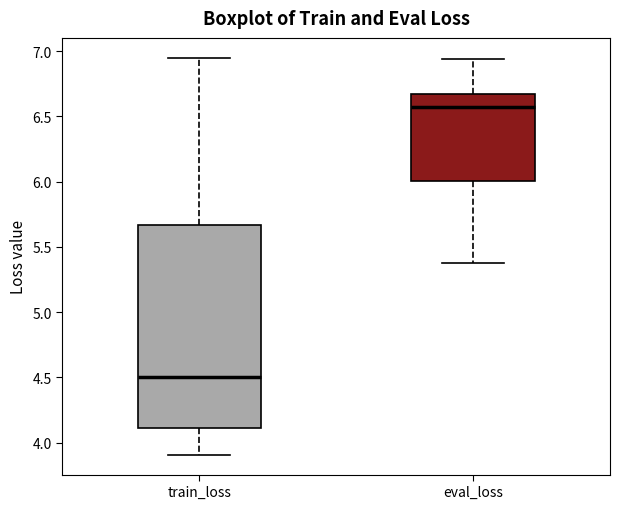

Reading left to right, read every box against the y-axis: the position of its median line, the range the box covers, and the ends of its whiskers. The values are not printed on the chart, so give them approximately, as read against the axis.

train_loss: median 4.50, box 4.10 to 5.65, whiskers 3.90 to 6.95
eval_loss: median 6.55, box 6.00 to 6.70, whiskers 5.40 to 6.95